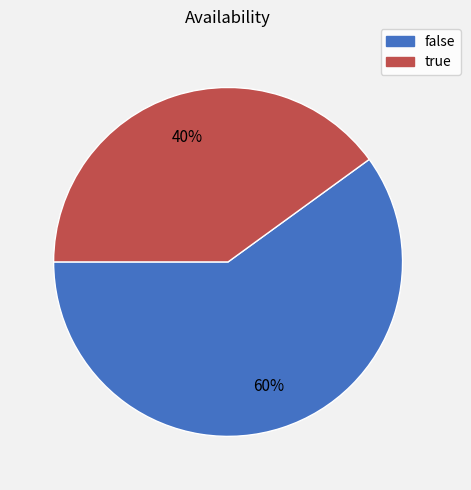

Combined, do true and false account for over 50%?

Yes